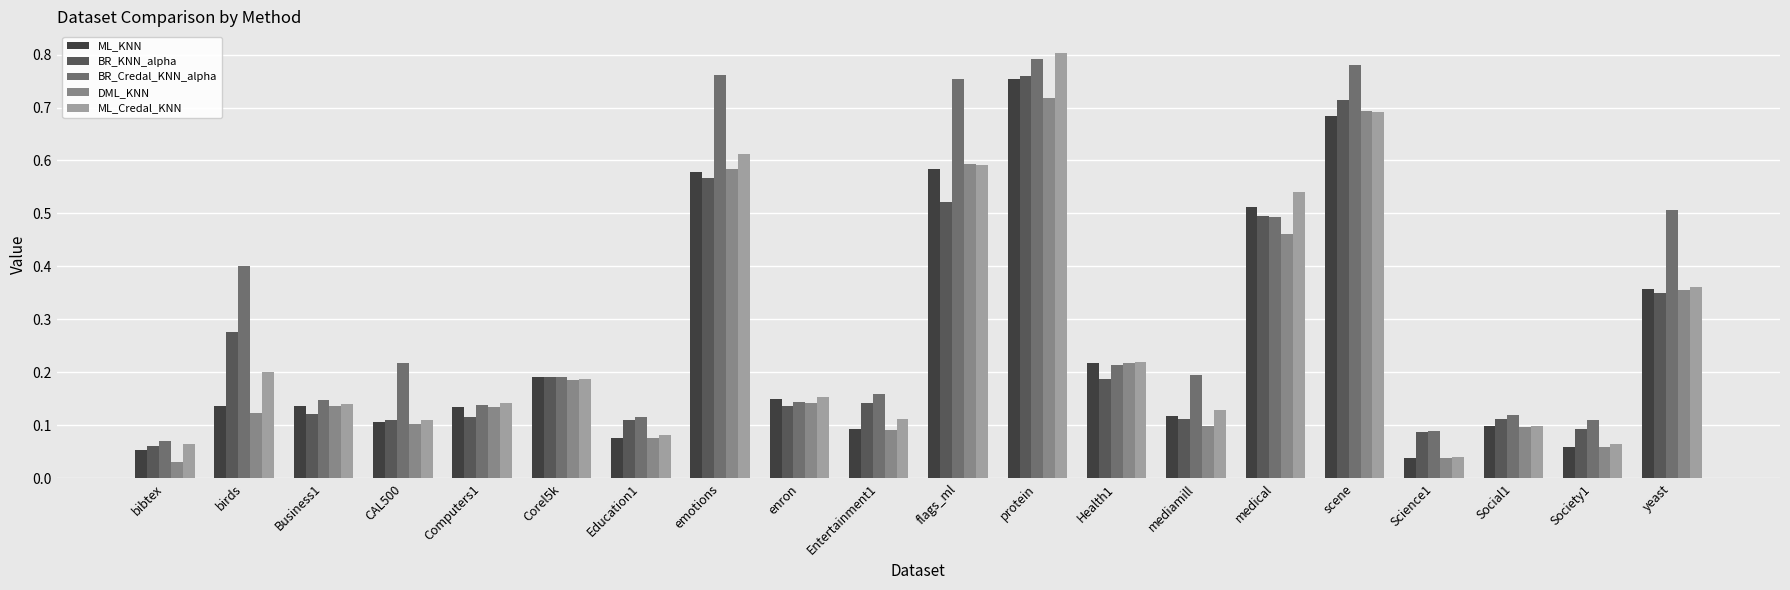

Which series has the widest spread of values?

ML_Credal_KNN